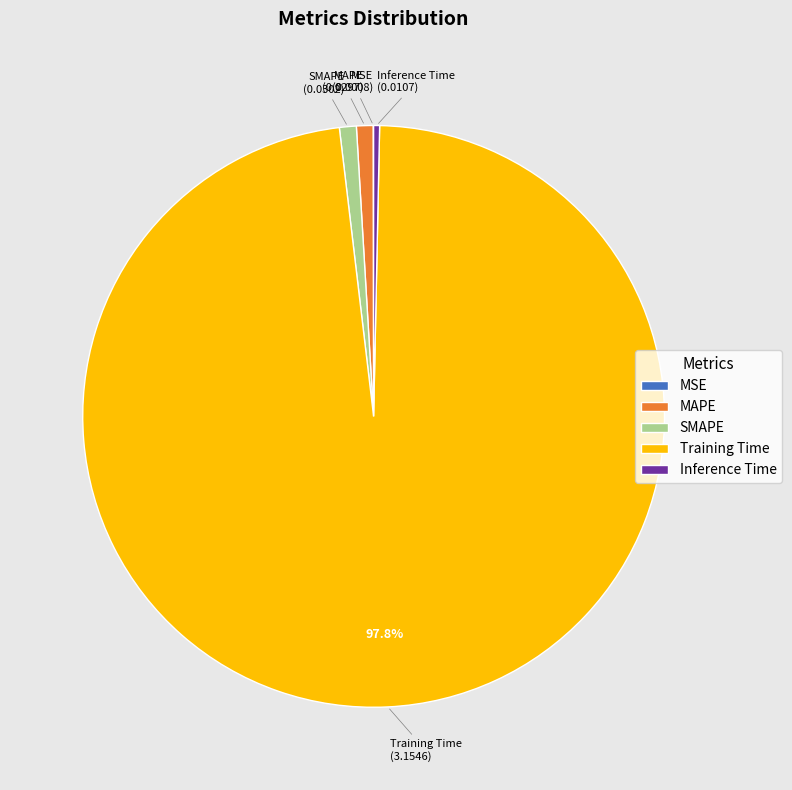

Combined, do Inference Time and MAPE account for over 50%?

No